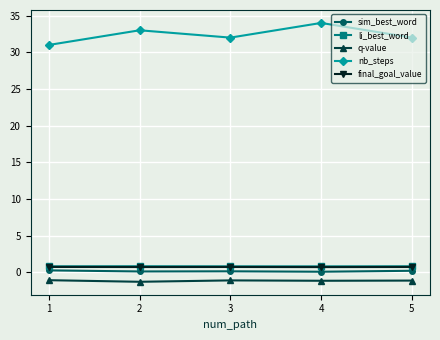

How many interior local valleys does the nb_steps series have?

1